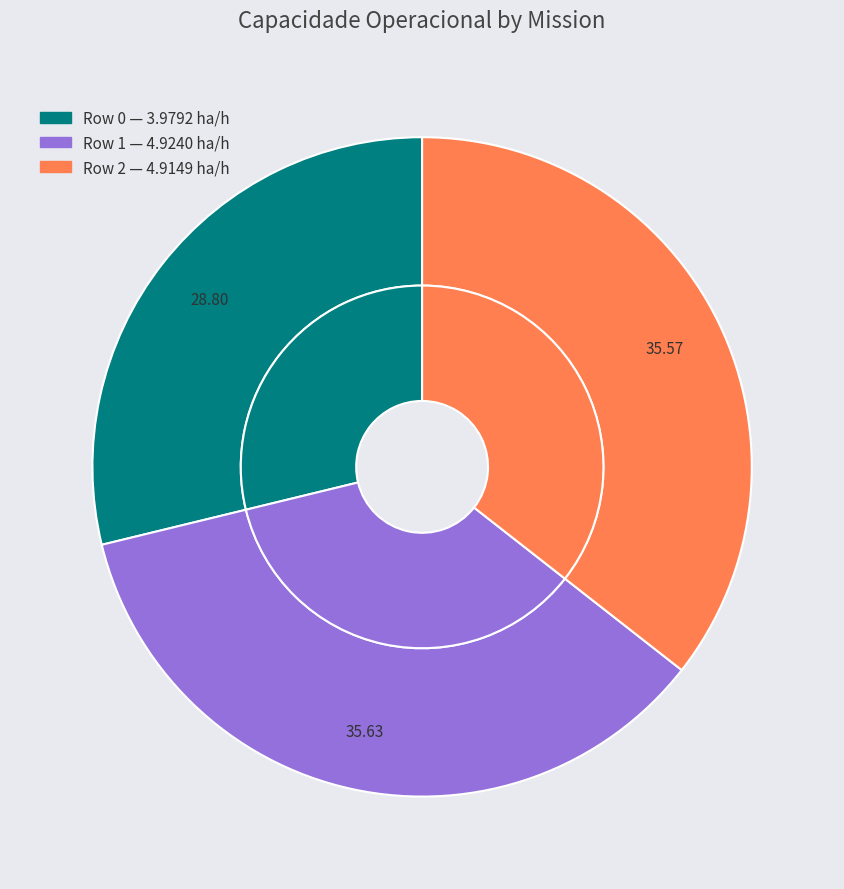

Count the number of slices in the pie.

3